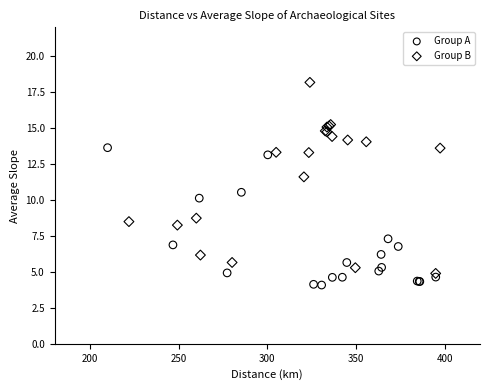

Which series reaches the maximum Y coordinate?

Group B